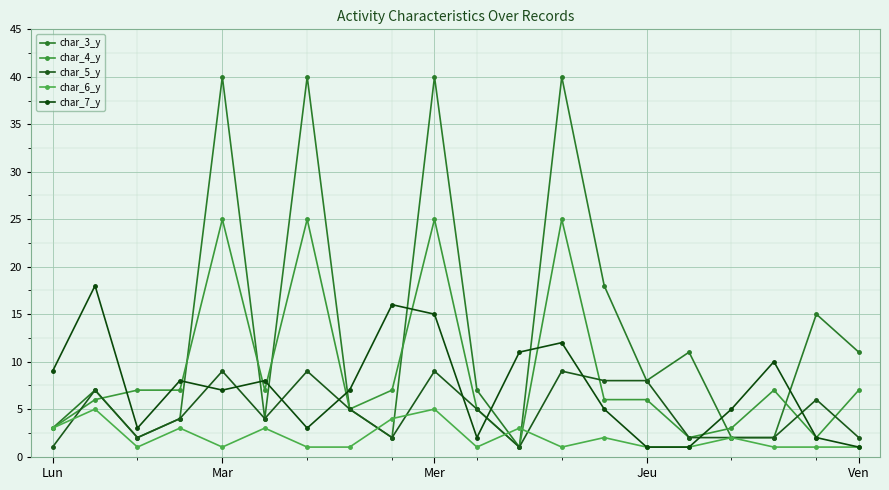

Reading right to left, extract all data points from this chart.

char_3_y: 11	15	2	2	11	8	18	40	1	7	40	2	5	40	4	40	4	2	7	3
char_4_y: 7	2	7	3	2	6	6	25	1	5	25	7	5	25	7	25	7	7	6	3
char_5_y: 2	6	2	2	2	8	8	9	1	5	9	2	5	9	4	9	4	2	7	1
char_6_y: 1	1	1	2	1	1	2	1	3	1	5	4	1	1	3	1	3	1	5	3
char_7_y: 1	2	10	5	1	1	5	12	11	2	15	16	7	3	8	7	8	3	18	9